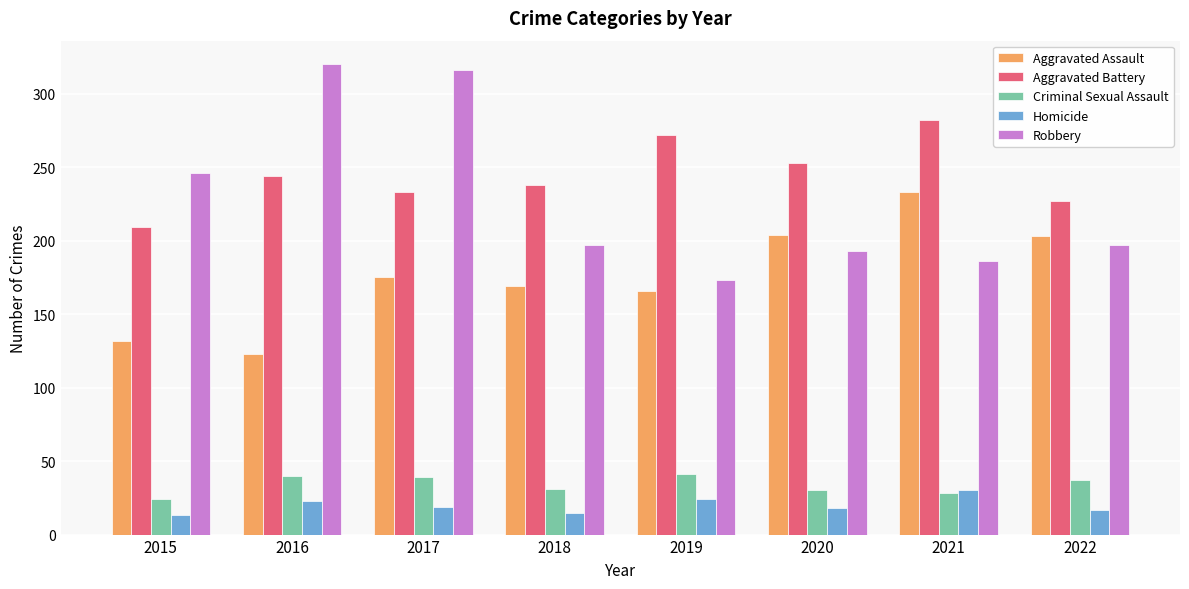

What is the value of the Aggravated Assault bar at the 4th from the left?

169